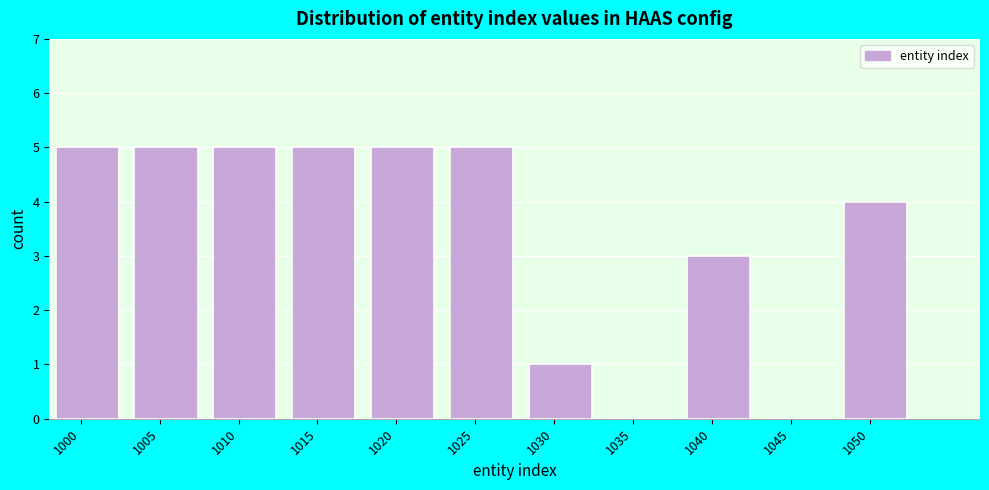

Reading left to right, list all the values displayed in this chart.

1000=5	1005=5	1010=5	1015=5	1020=5	1025=5	1030=1	1035=0	1040=3	1045=0	1050=4